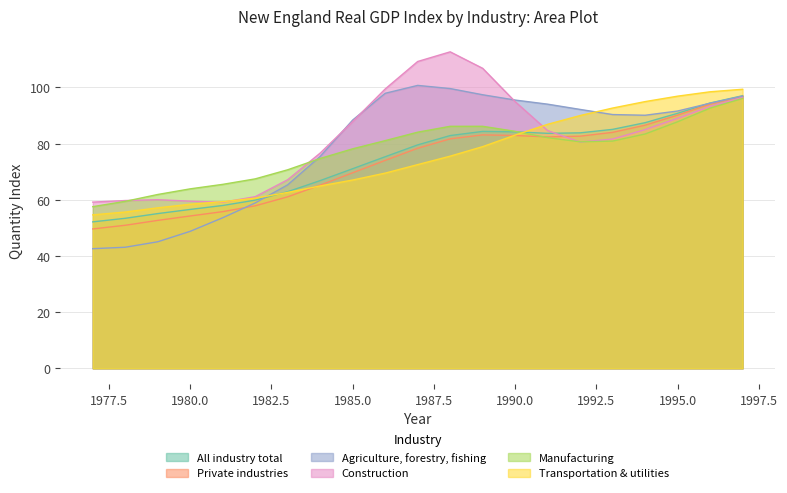

True or false: Construction has a value of 84.6 at 1991.

True